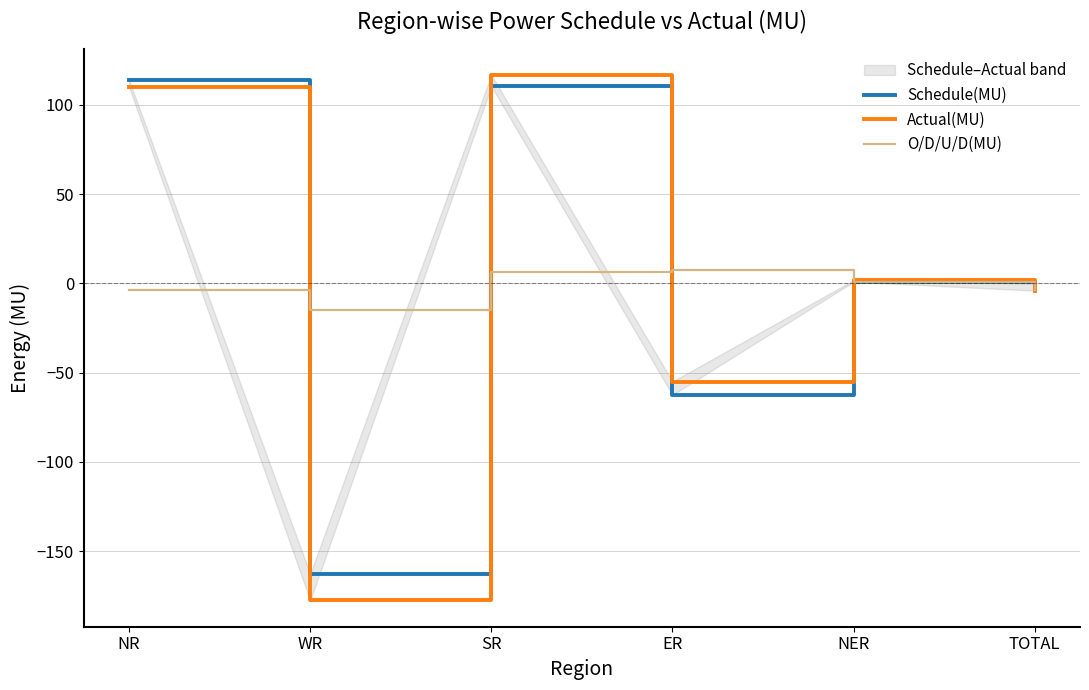

How many intersections are there between Schedule(MU) and Actual(MU)?

2